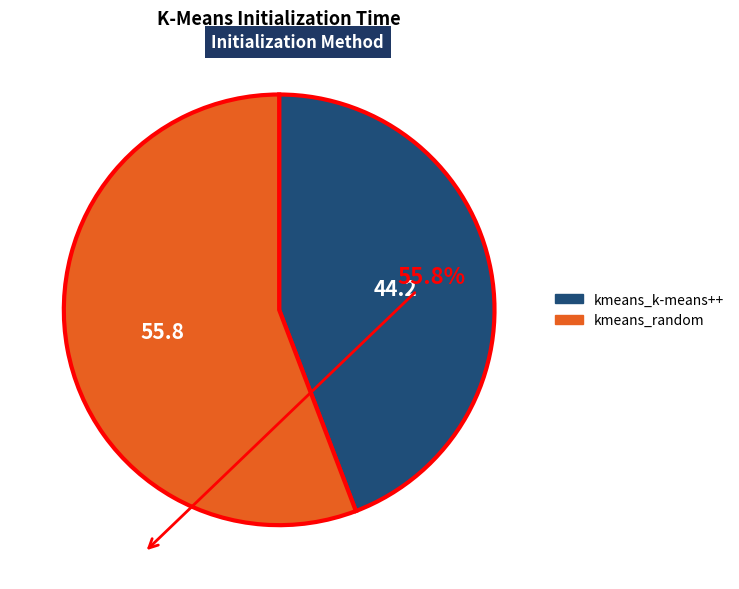

Is kmeans_k-means++ the majority of the pie?

No